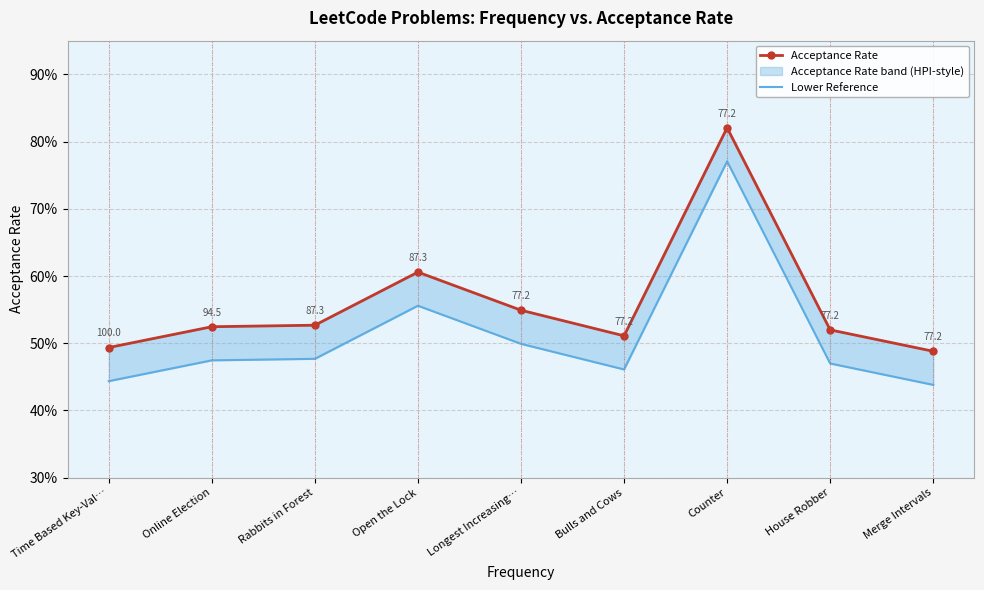

The Acceptance Rate series shows 0.4 at Counter. True or false?

False